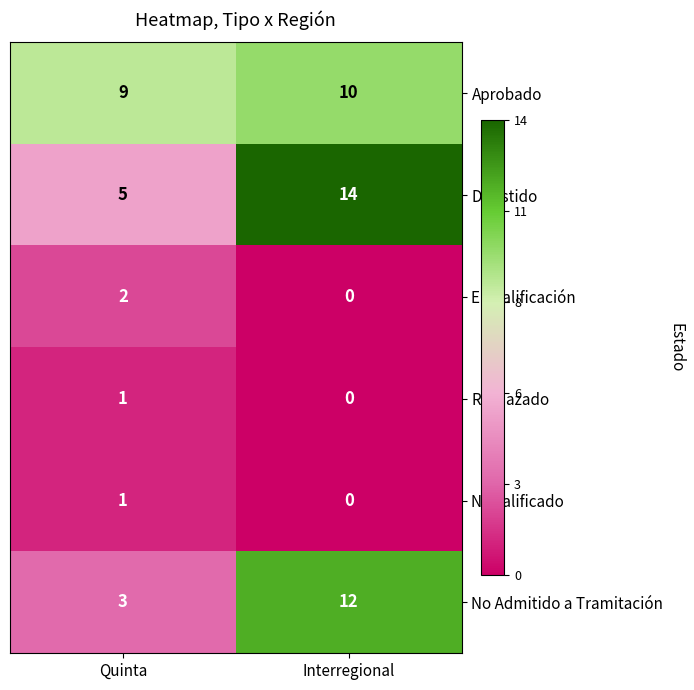

Rank the categories by En Calificación value from lowest to highest.

Interregional, Quinta